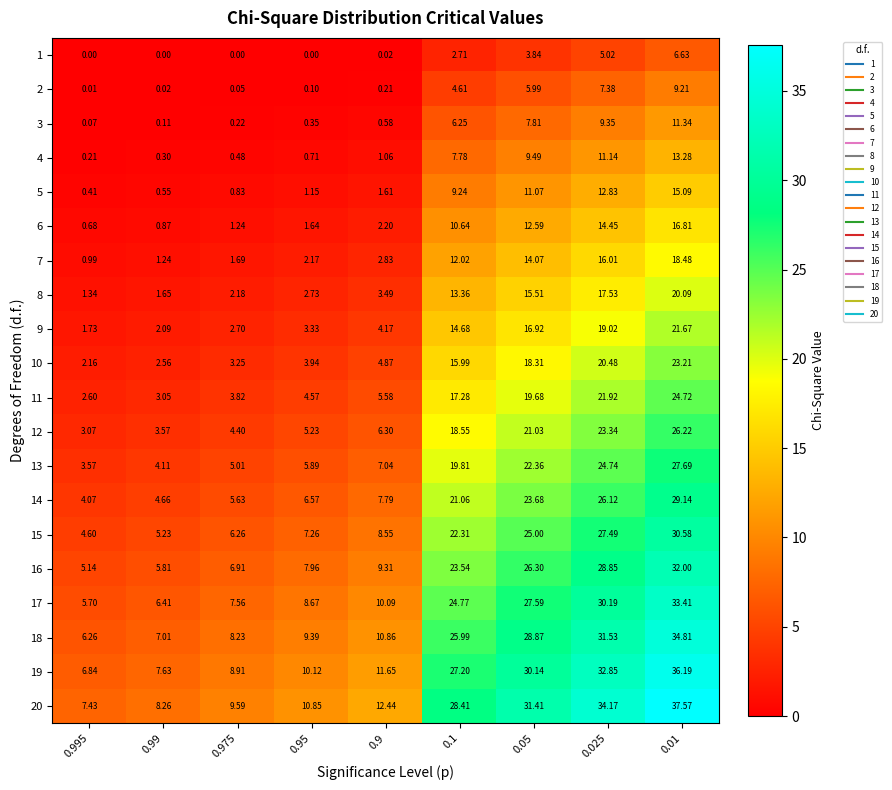

Is the value of 6 at 0.975 greater than the value of 4 at 0.995?

Yes